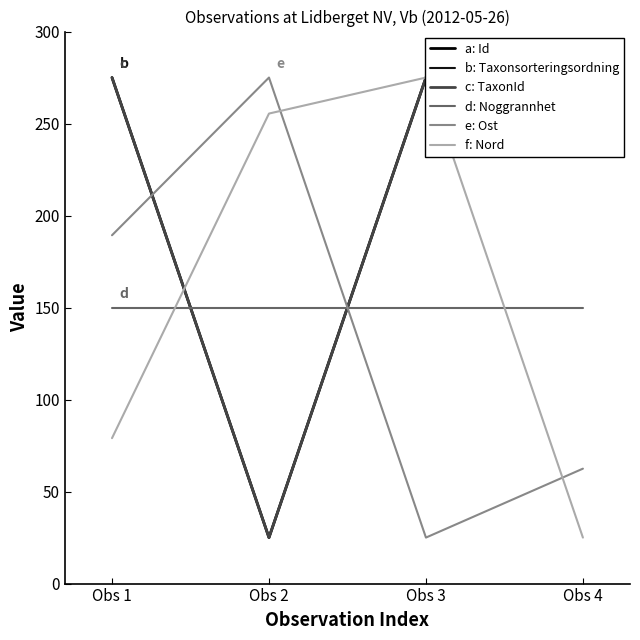

What is the sum of all b: Taxonsorteringsordning values?

850.0